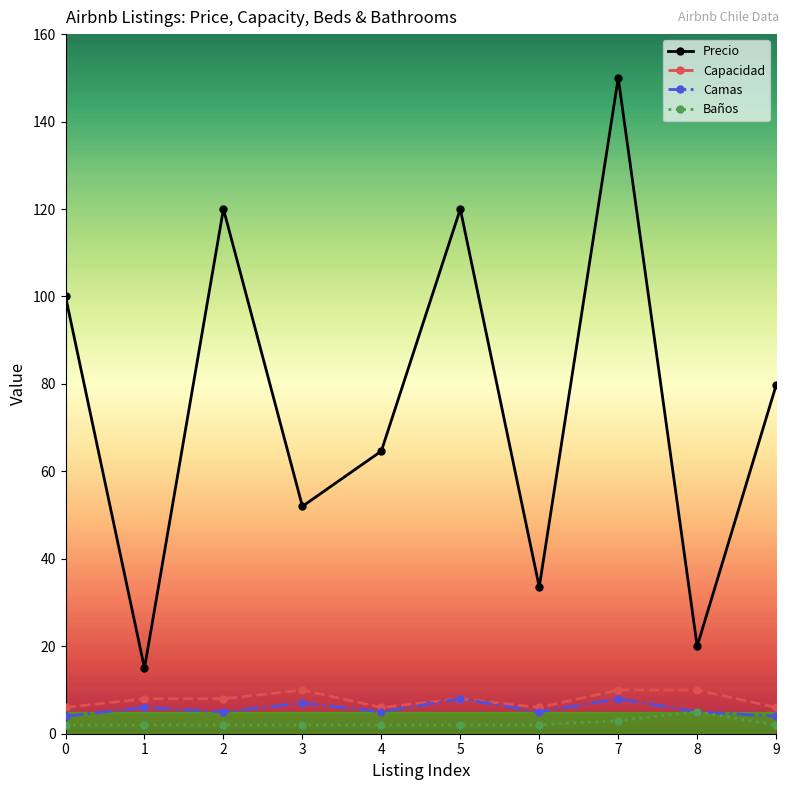

Which category has the highest value across all series?

7